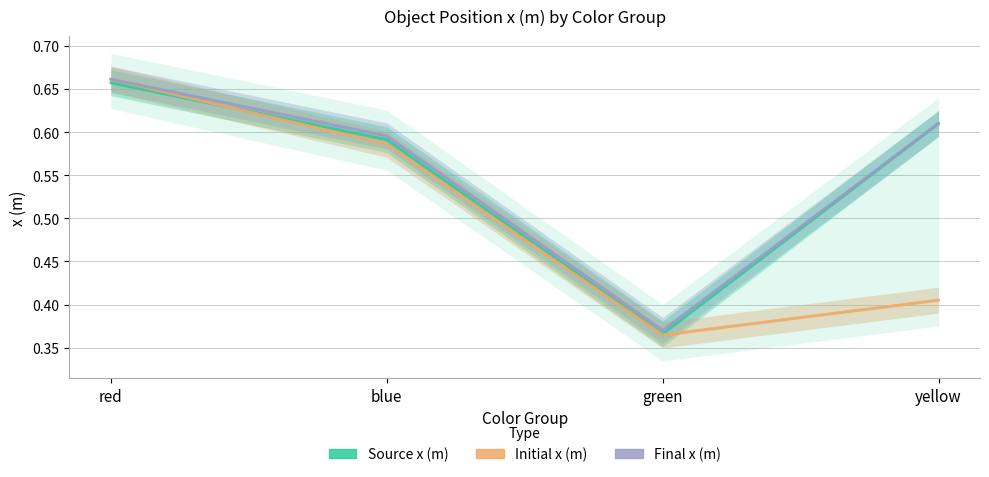

True or false: Final x (m) and Initial x (m) cross at least once.

False